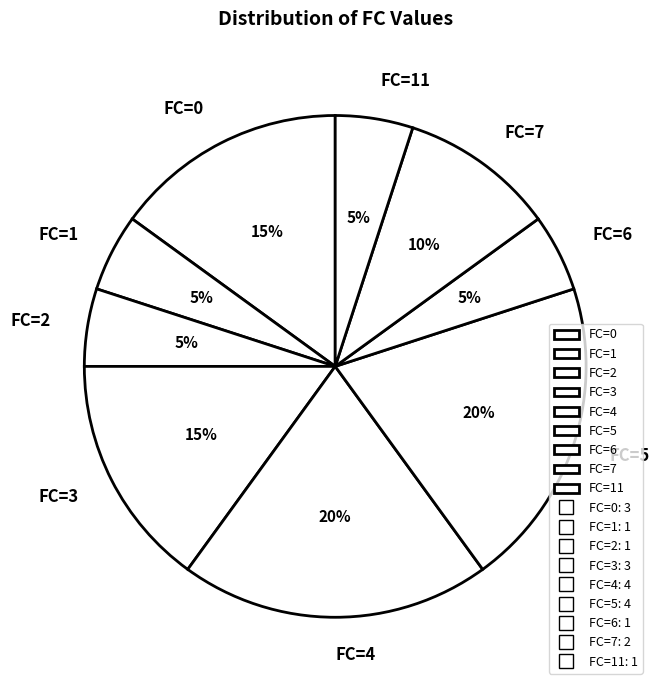

Between FC=2 and FC=3, which is larger?

FC=3